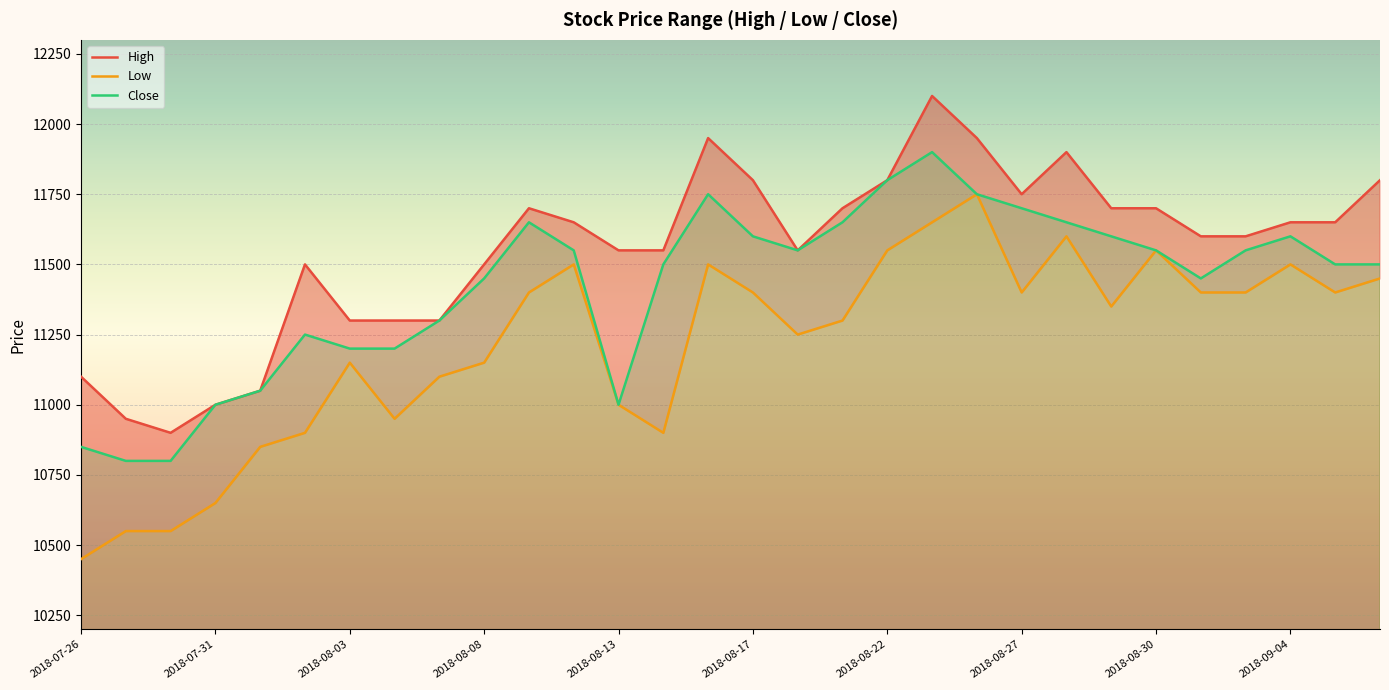

Does the chart display data point markers on the line(s)?

No